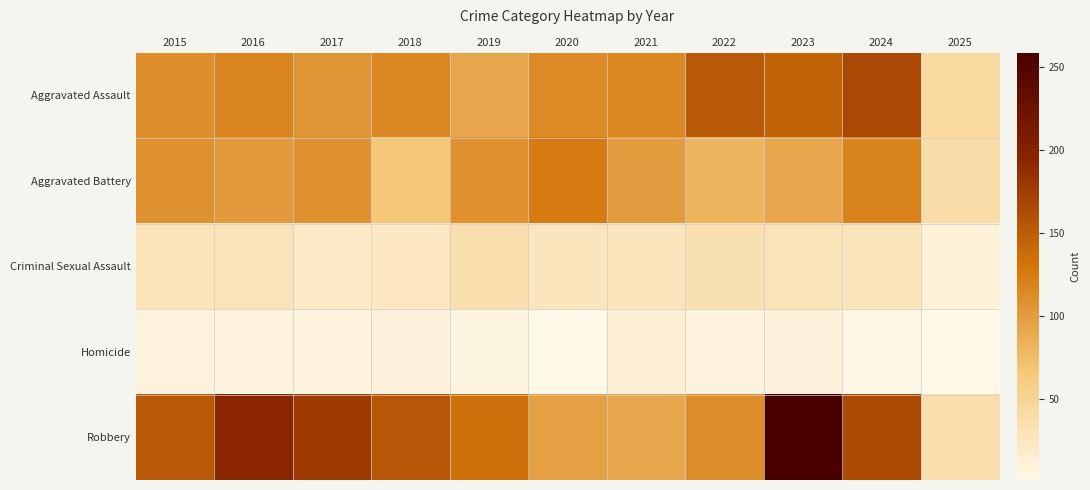

The Robbery series shows 7 at 2019. True or false?

False